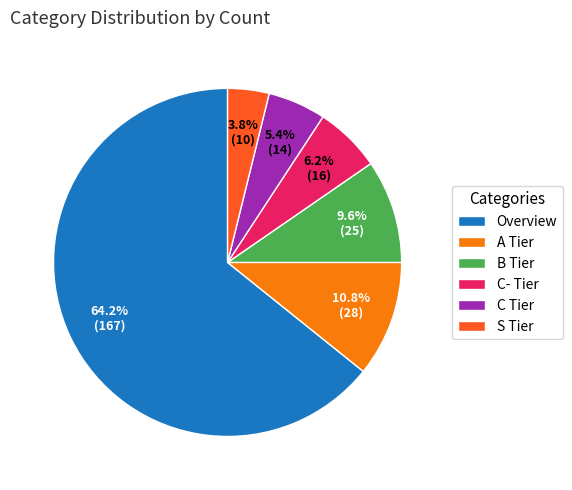

What is the ratio of the value at C- Tier to the value at Overview?

0.1